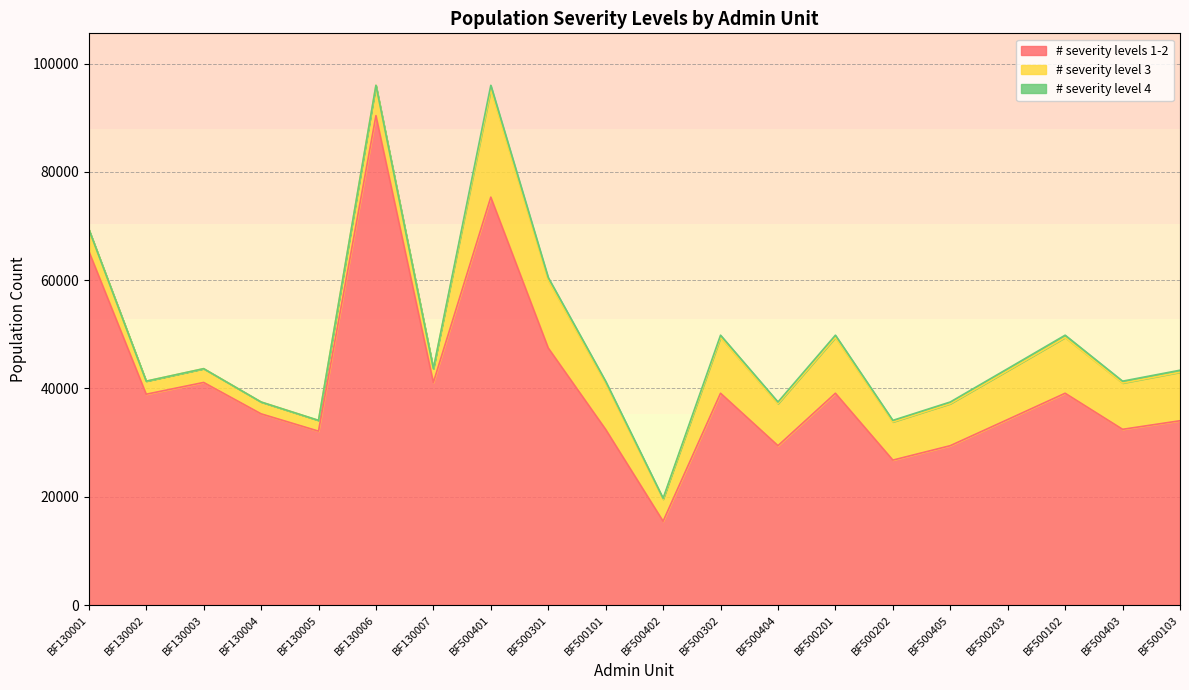

What is the average value of the # severity levels 1-2 series?

40943.9